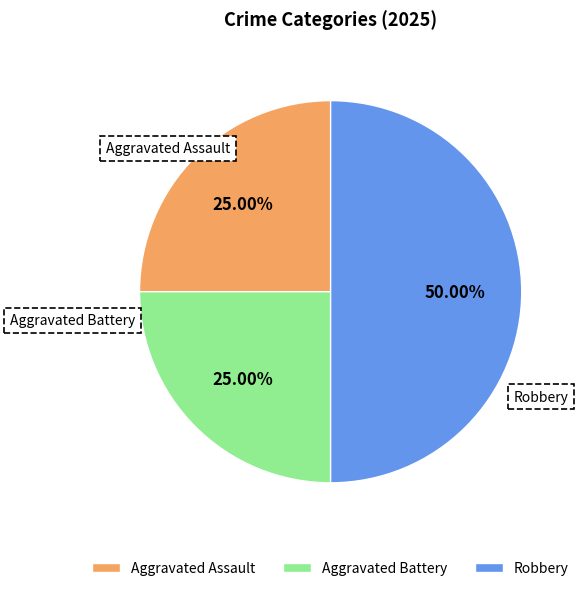

Does Aggravated Assault account for over 50% of the chart?

No